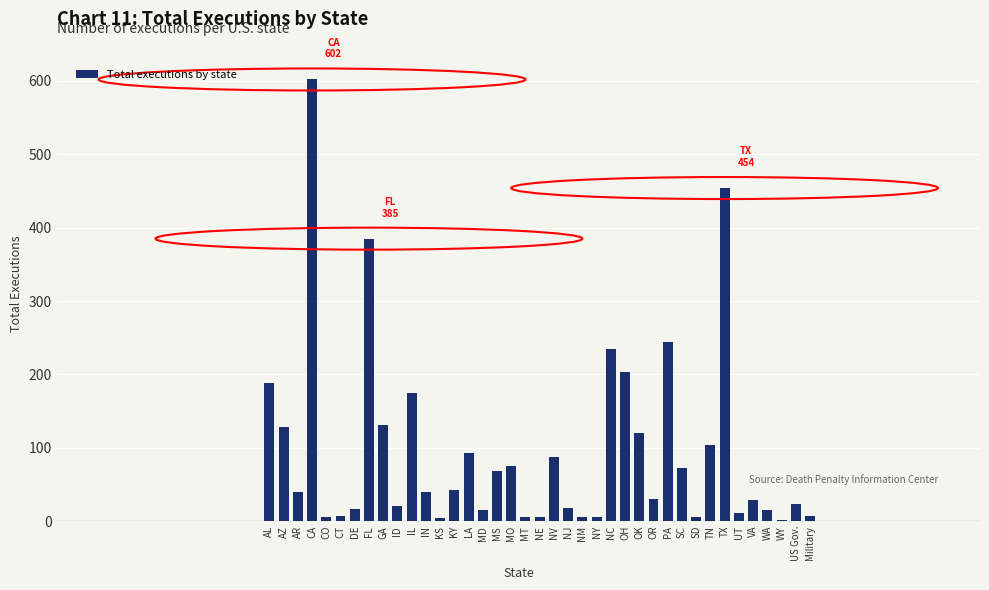

Which label corresponds to the largest value in the chart?

CA